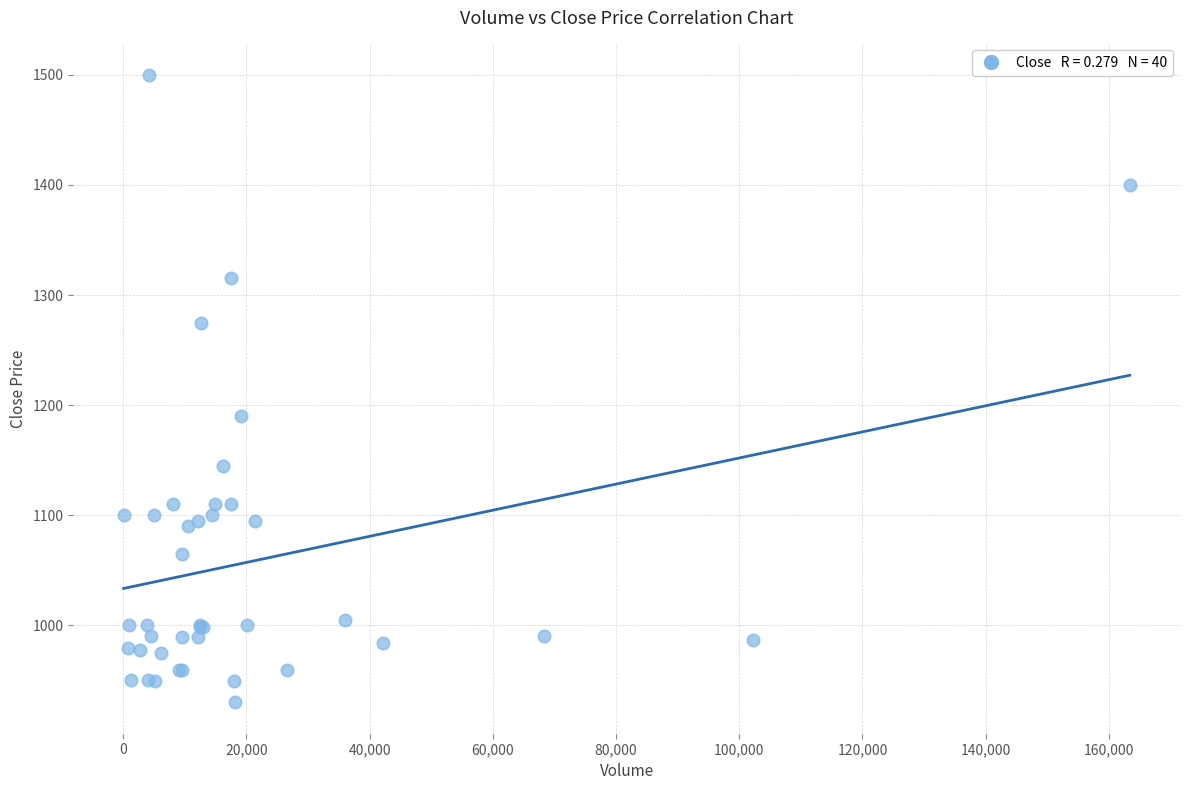

What Y value in the scatter plot is closest to 1215?

1190